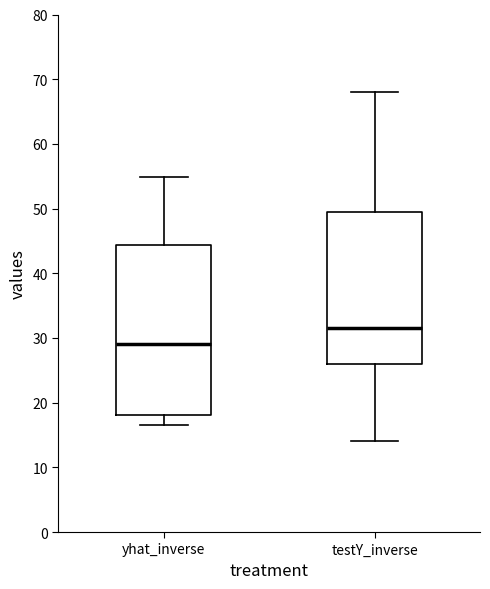

Reading left to right, read every box against the y-axis: the position of its median line, the range the box covers, and the ends of its whiskers. The values are not printed on the chart, so give them approximately, as read against the axis.

yhat_inverse: median 29, box 18 to 44, whiskers 16 to 55
testY_inverse: median 32, box 26 to 50, whiskers 14 to 68